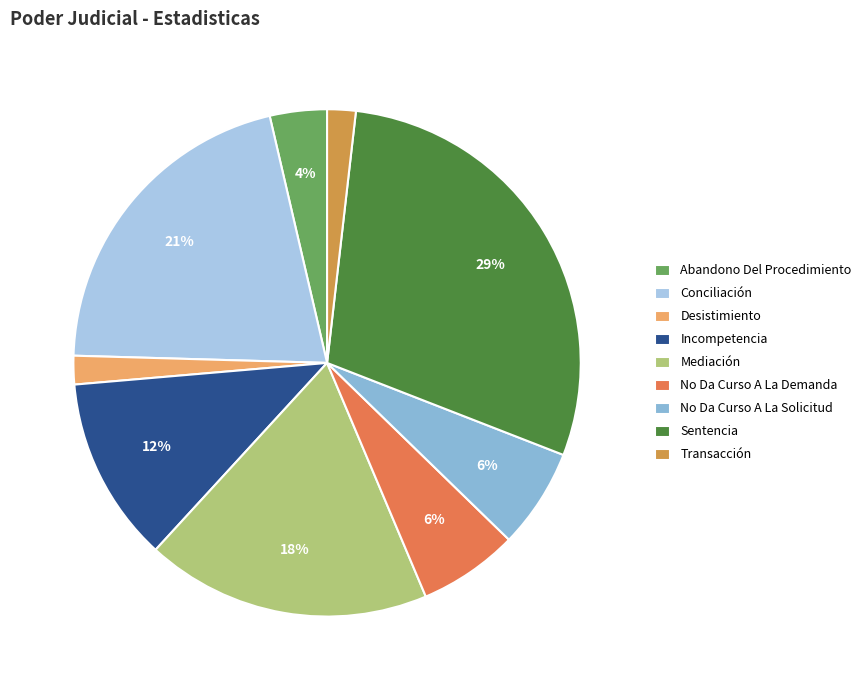

How many segments does this pie chart have?

9